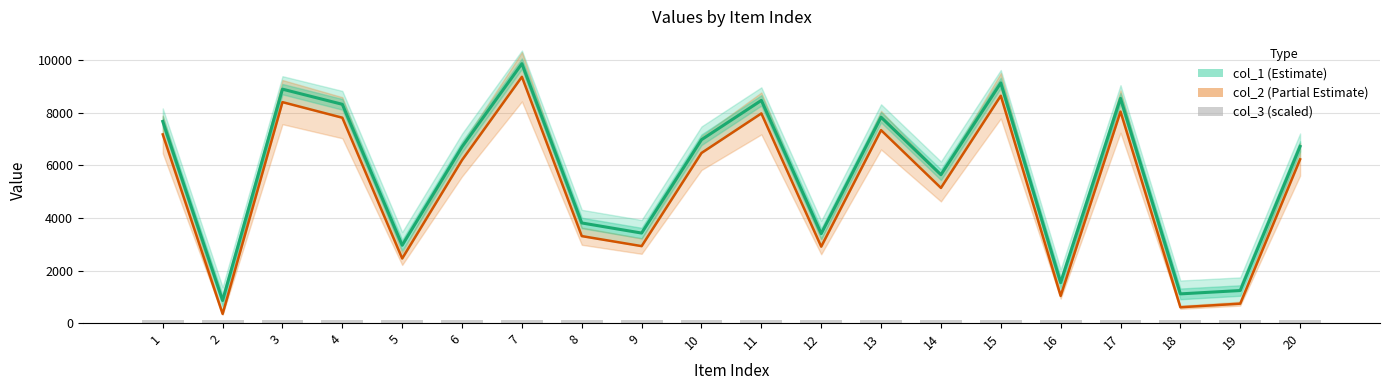

What is the maximum value for col_1 (Estimate)?

9871.5